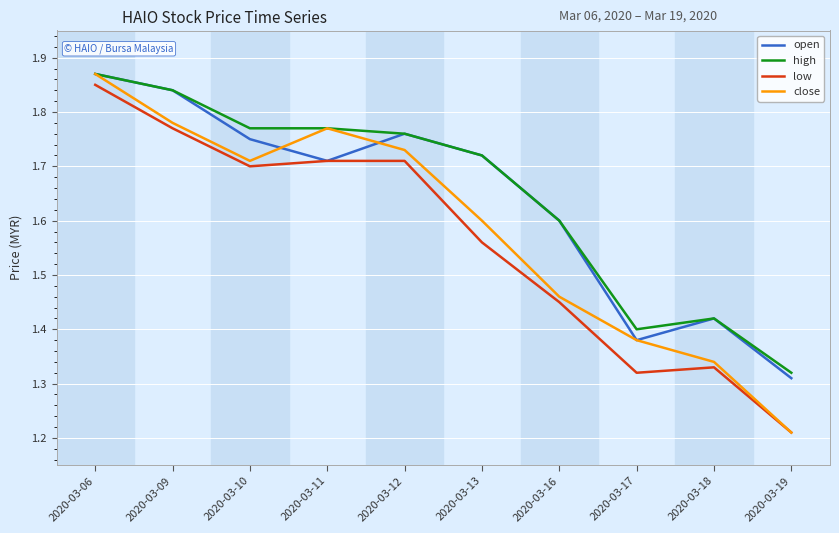

Where is high nearest to the value 1?

2020-03-19